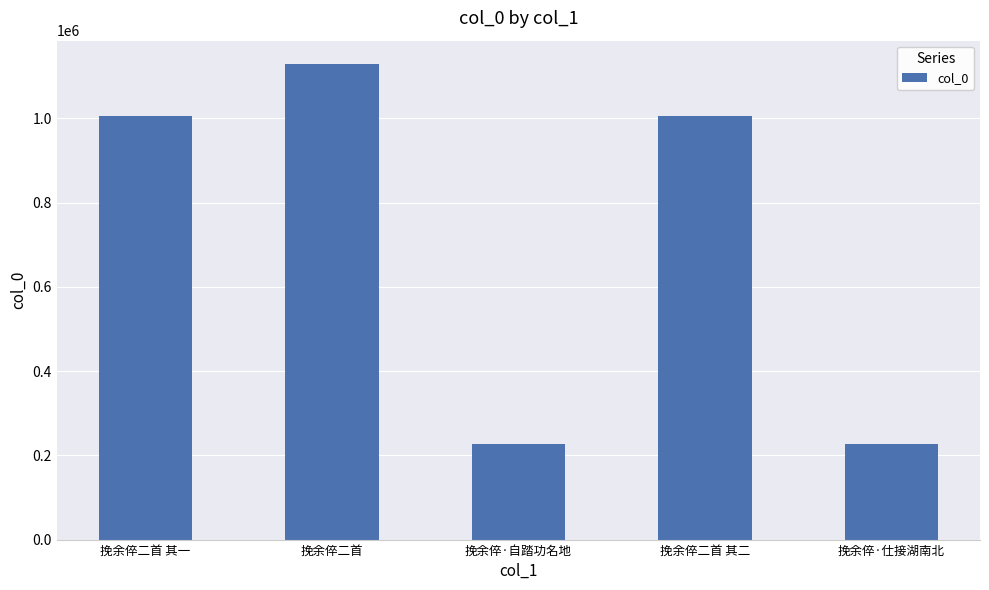

What is the difference between the values at 挽余倅二首 其一 and 挽余倅二首?

123368